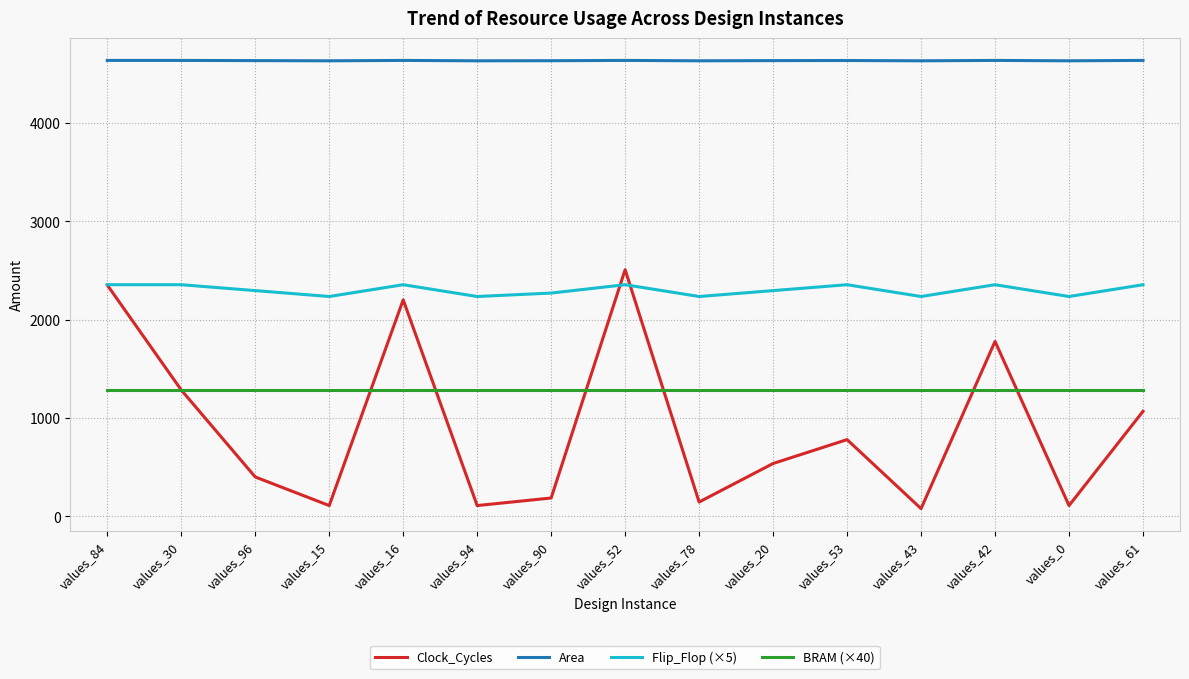

How many categories are shown in the chart?

15